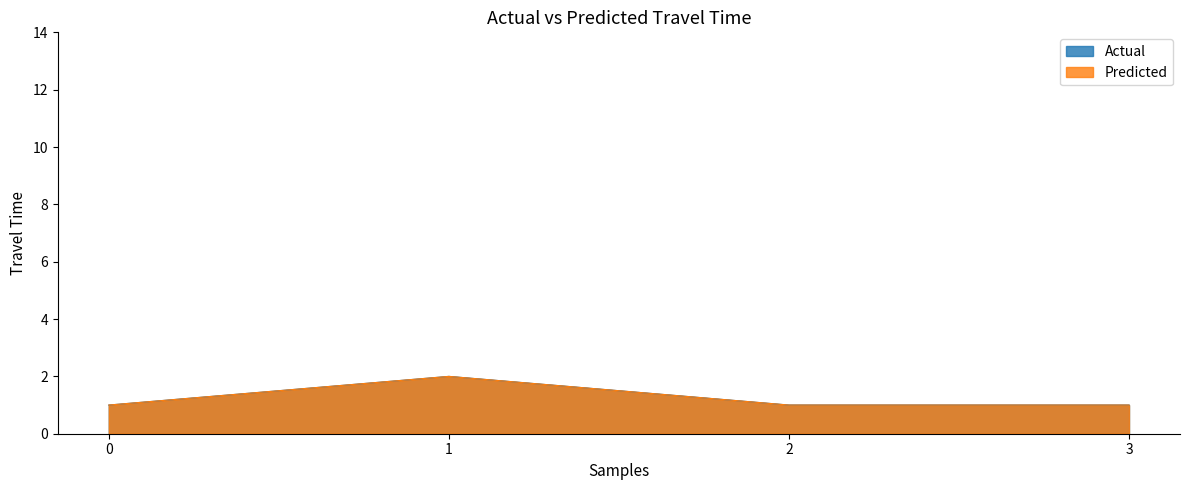

True or false: Predicted and Actual intersect in this chart.

False